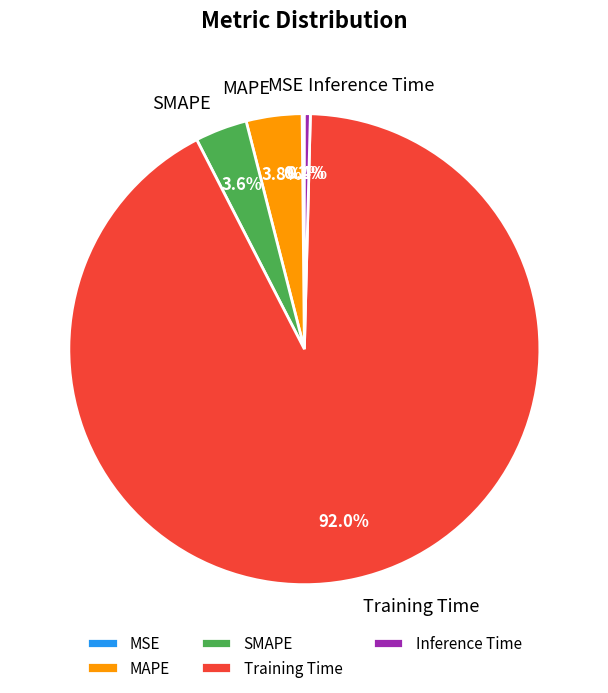

Combined, do Training Time and MAPE account for over 50%?

Yes